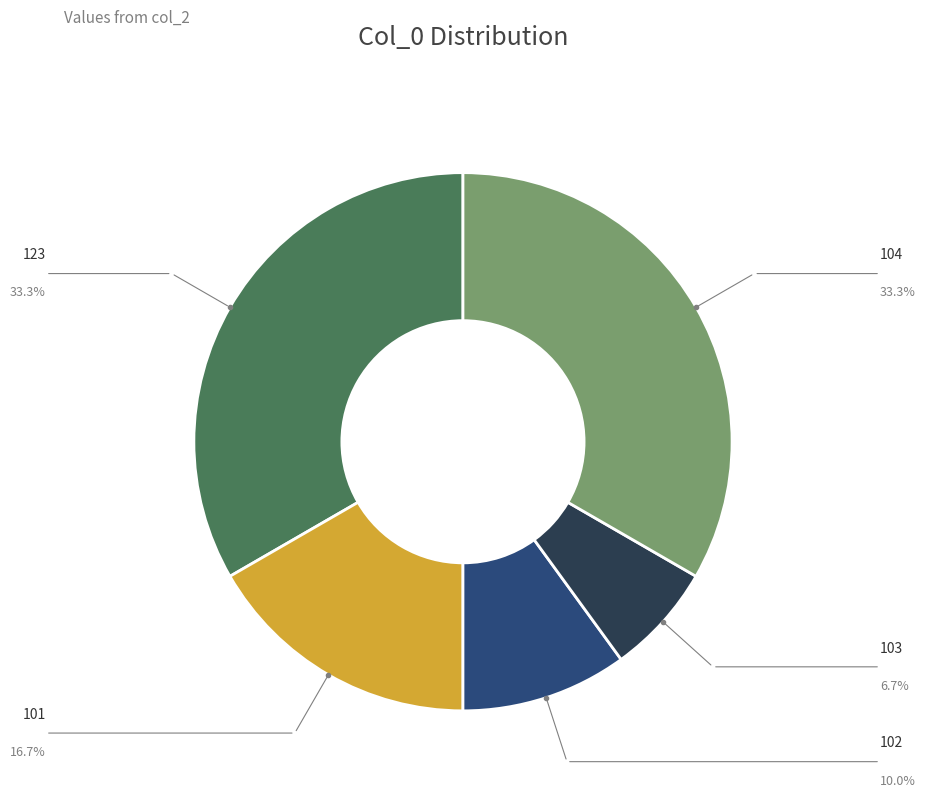

Is there any slice that represents more than half of the pie?

No